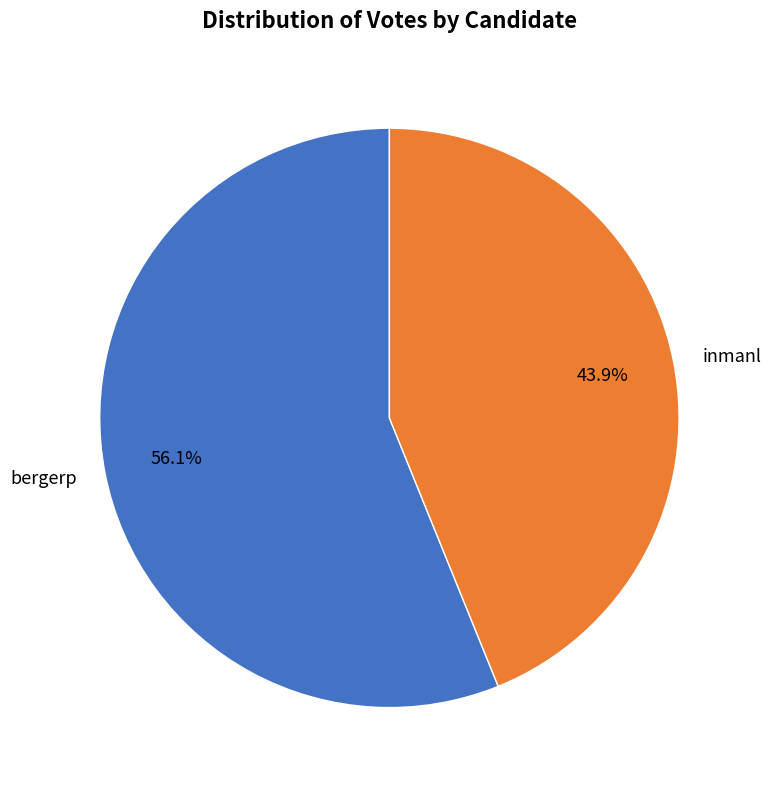

To the nearest percent, what portion does inmanl represent?

44%